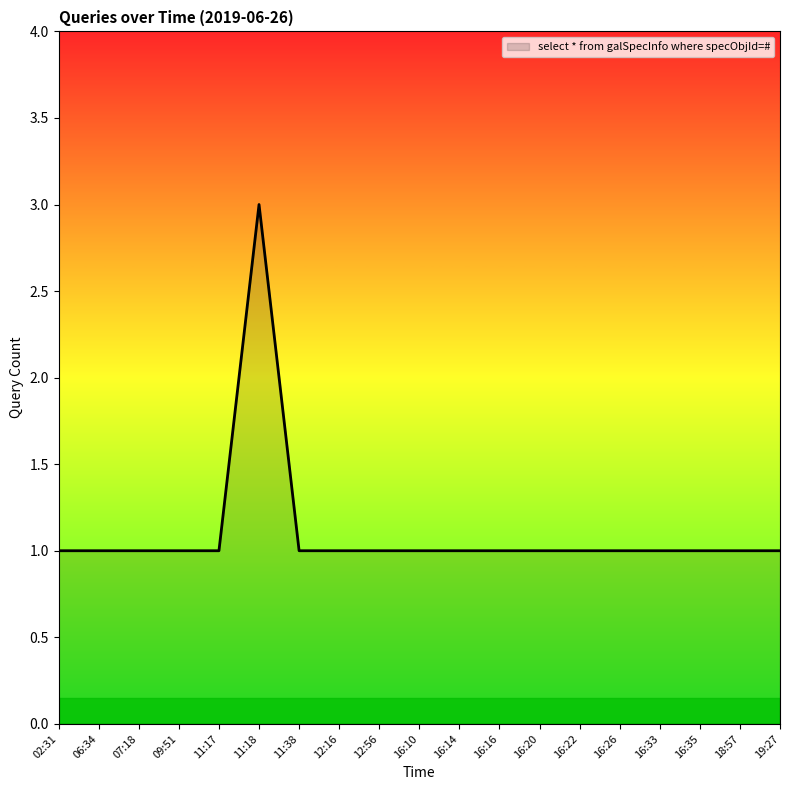

At which category does the chart reach its peak across all series?

11:18